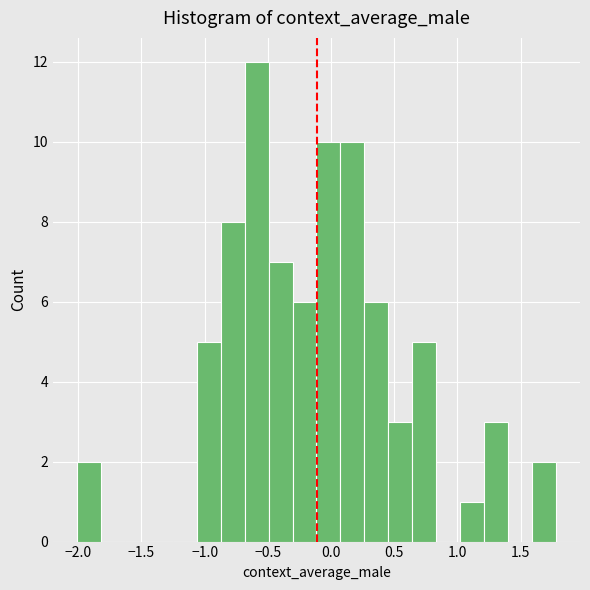

Around what value on the x-axis is the tallest bar? Give the approximate position of its centre, as read against the axis.

-0.60